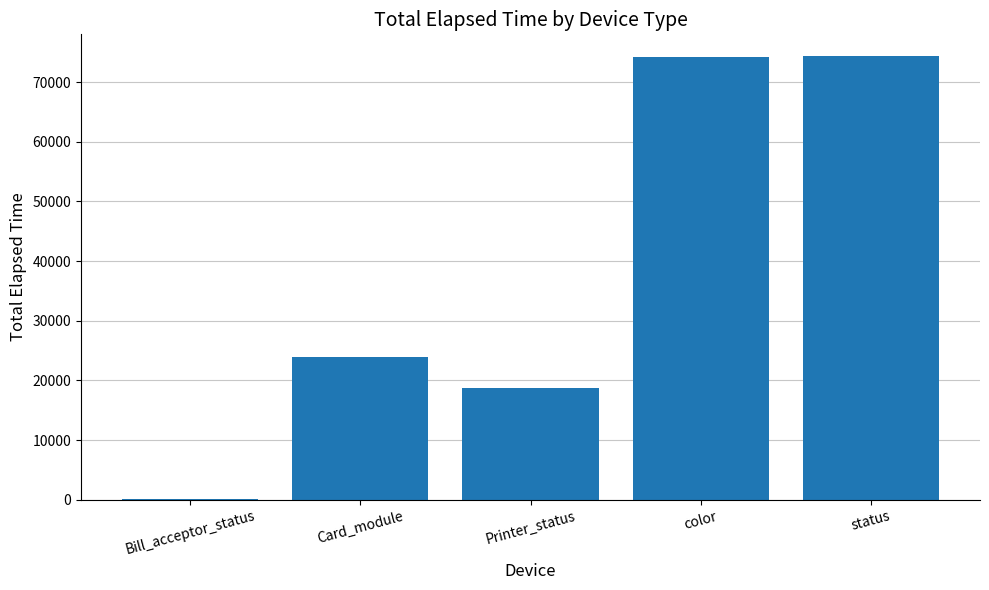

What is the sum of all values?

191205